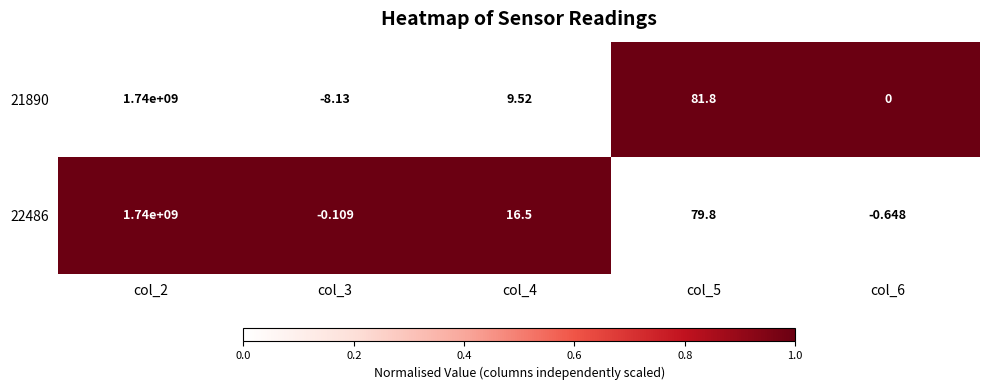

Is the value of 22486 at col_6 greater than the value of 21890 at col_4?

No